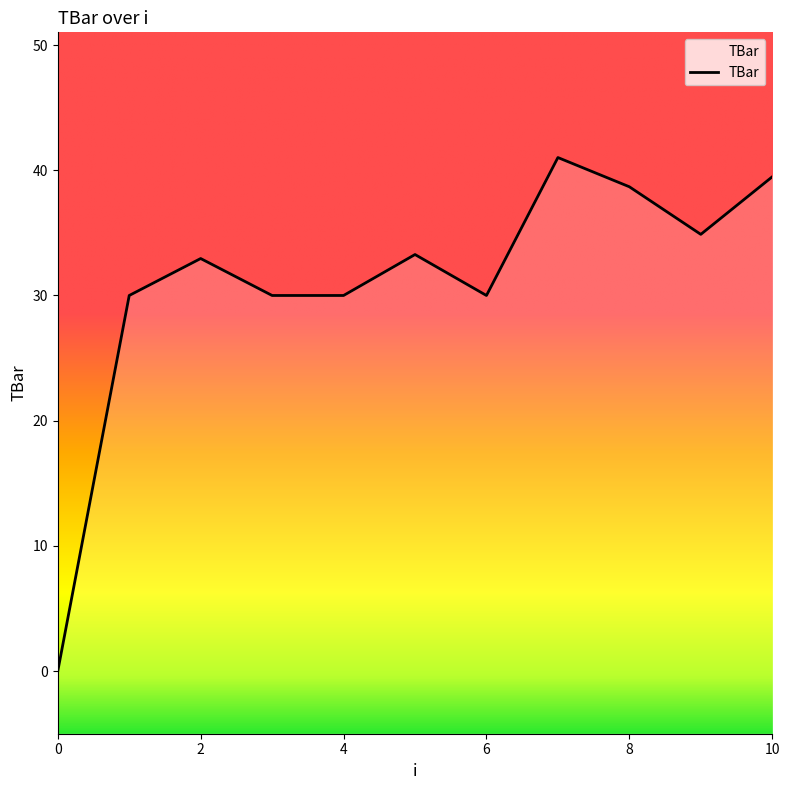

Rank the categories by value from lowest to highest.

0, 1, 3, 4, 6, 2, 5, 9, 8, 10, 7